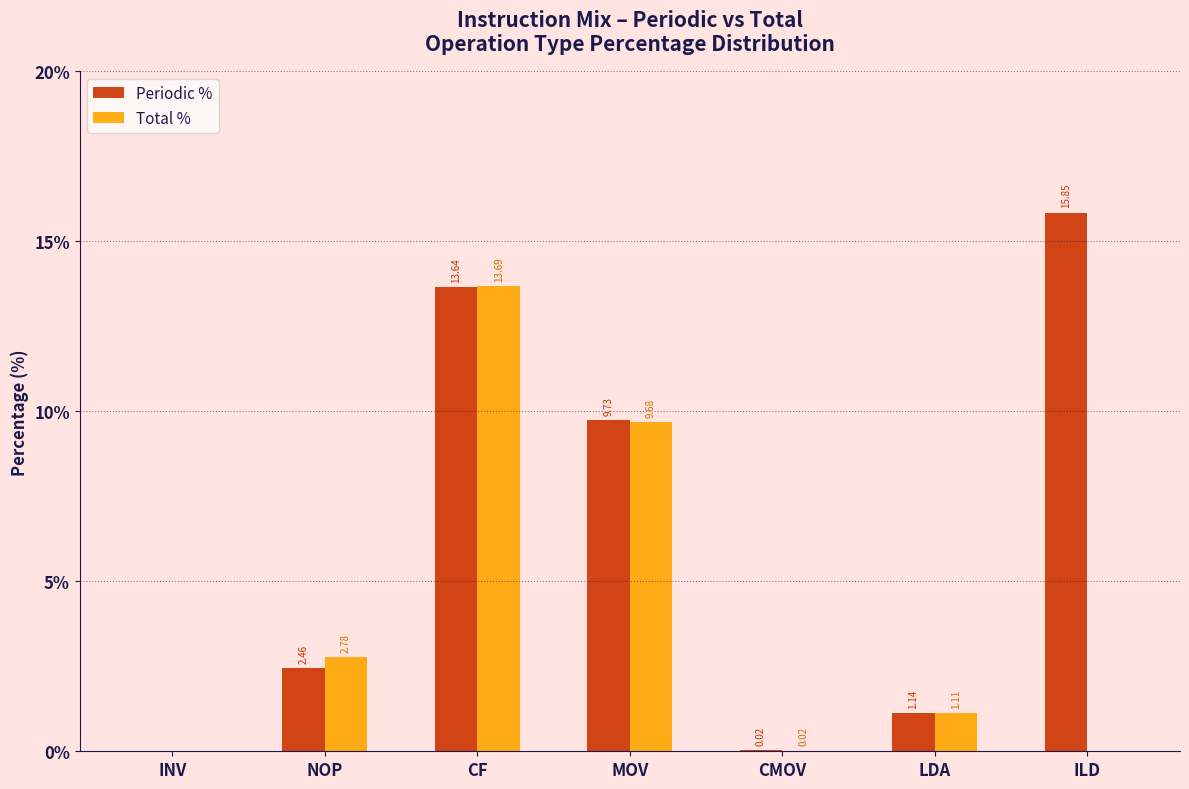

At which label is Periodic % closest to 7?

MOV